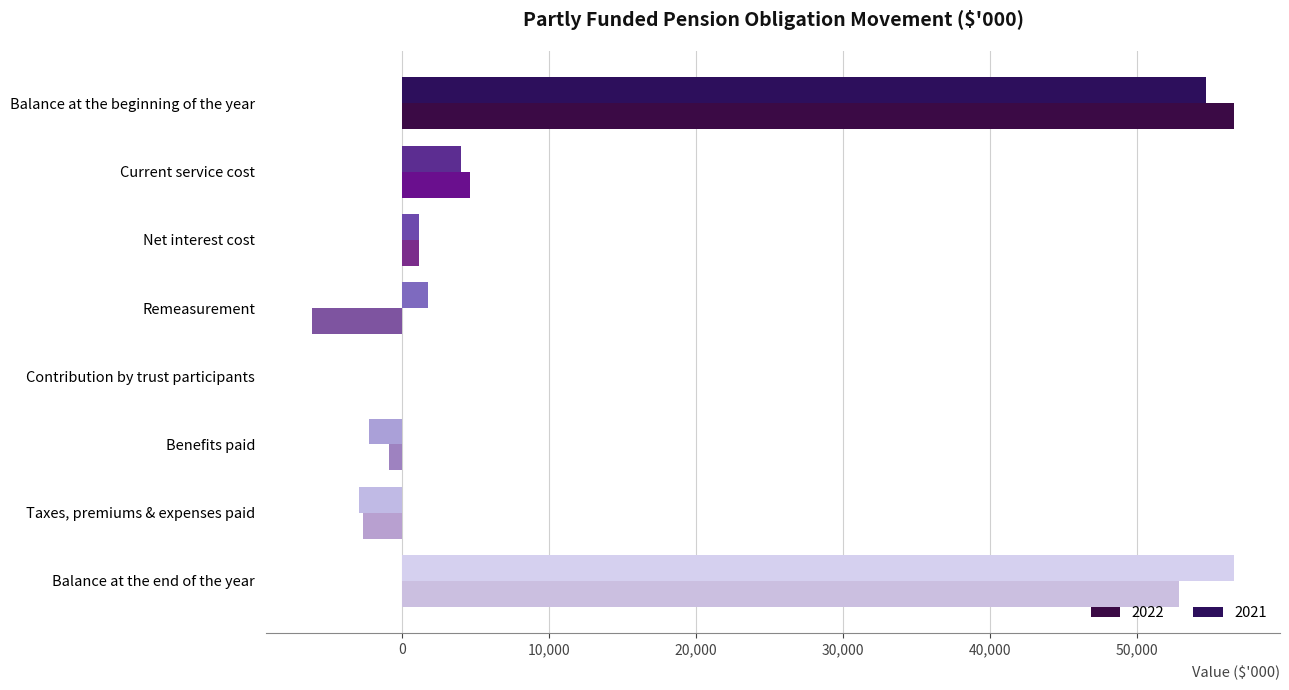

What is the smallest value displayed?

-6085